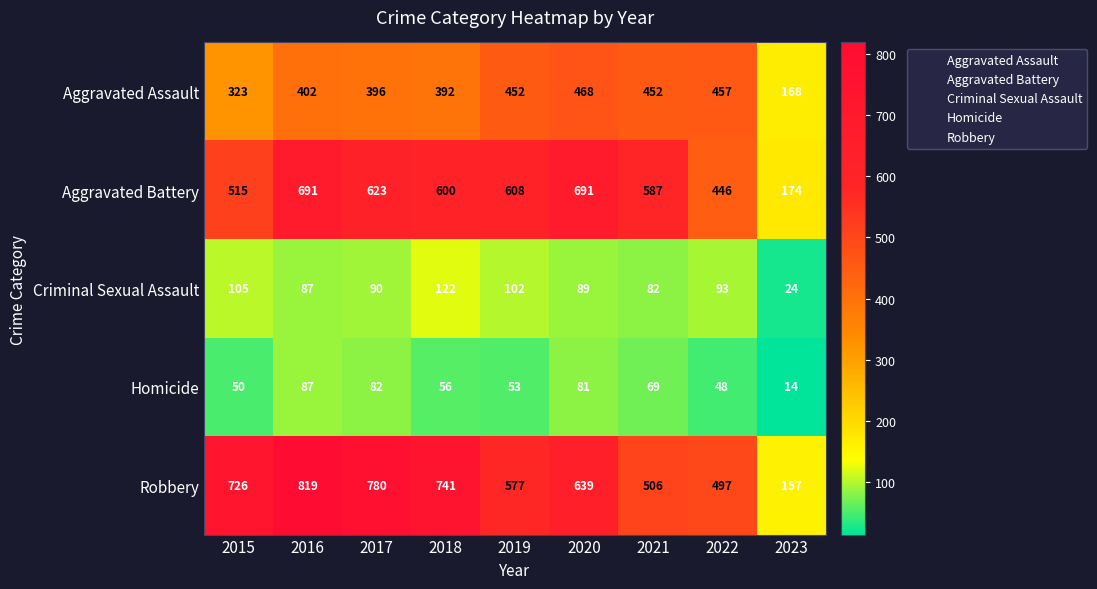

True or false: Aggravated Battery has a value of 691 at 2016.

True